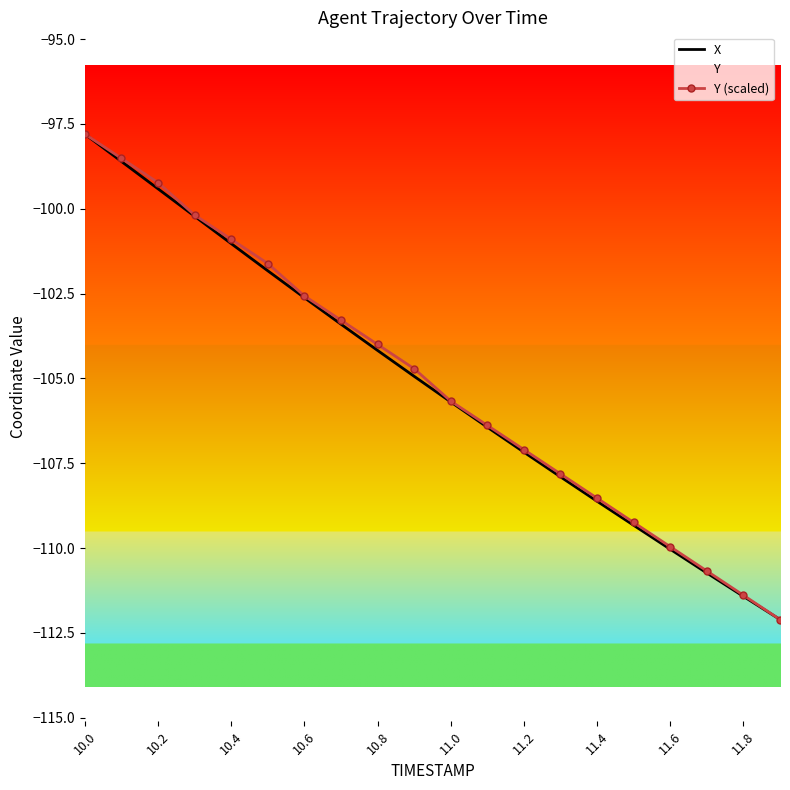

Which series has the largest total across all categories?

Y